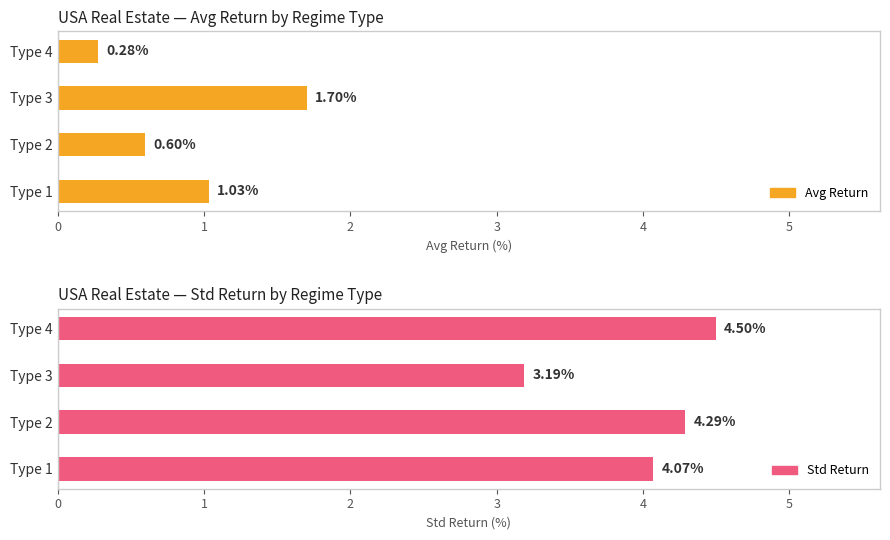

Rank the series by their maximum value, from highest to lowest.

Std_Return, Avg_Return